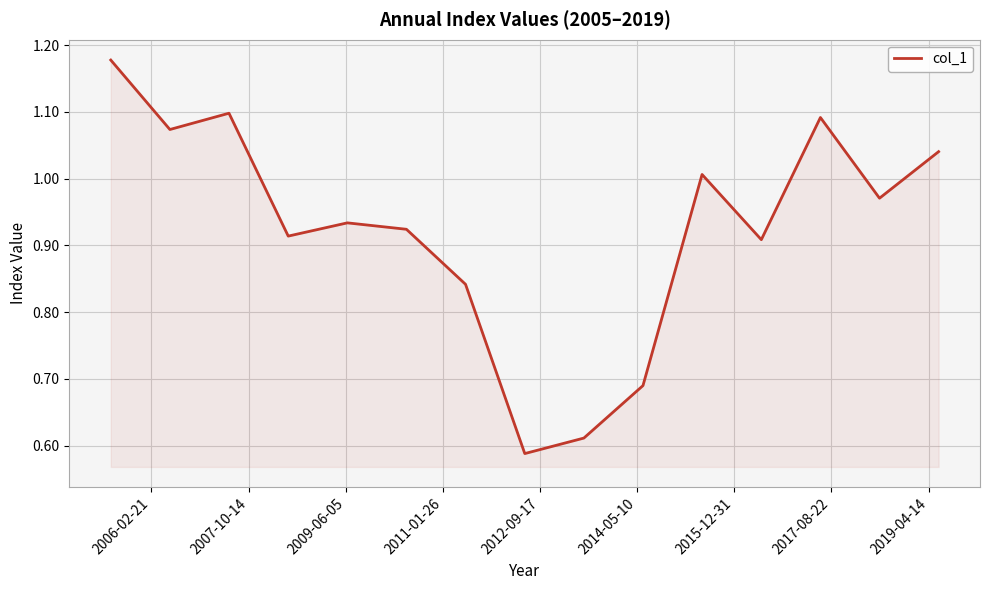

Does the chart have visible grid lines?

Yes